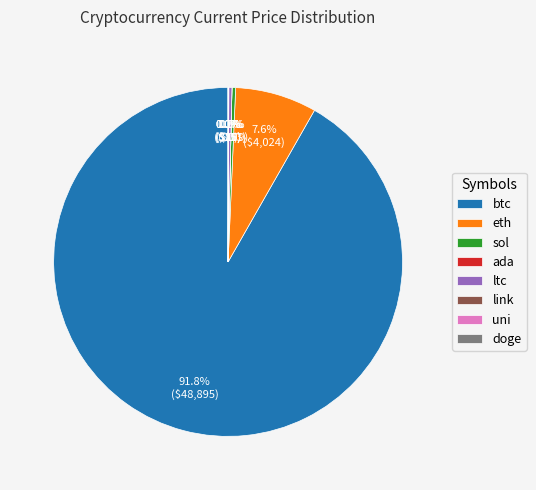

How much of the chart is everything except ltc?

99.7%